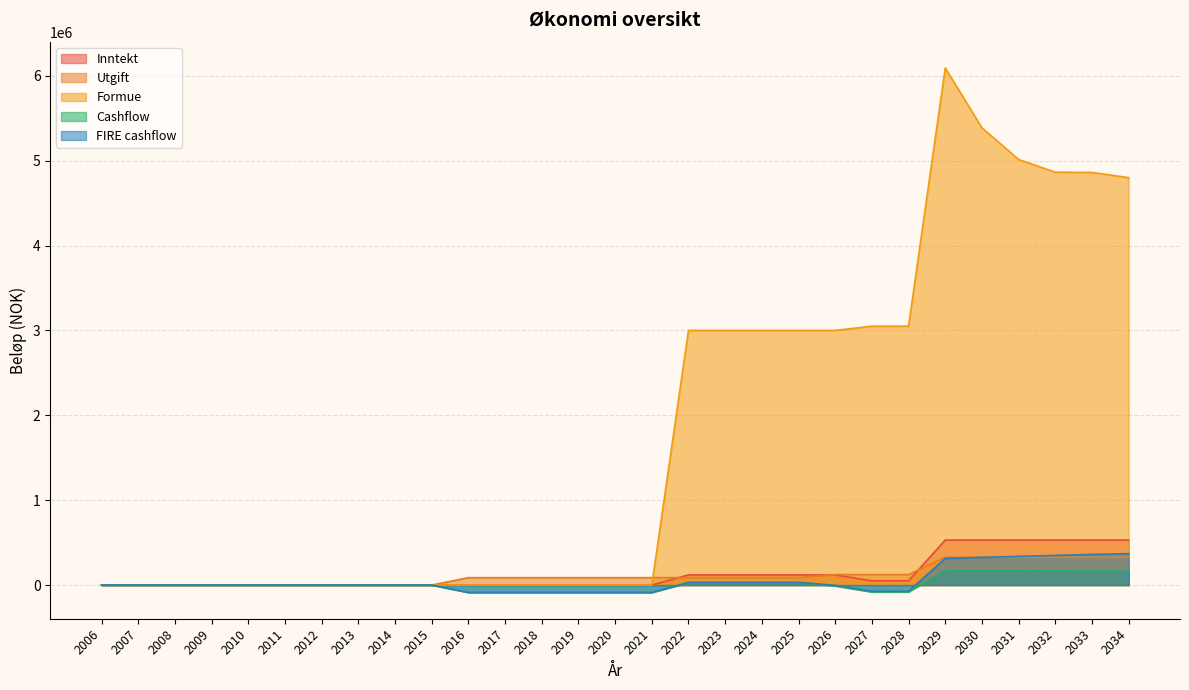

How many lines are shown in the chart?

5